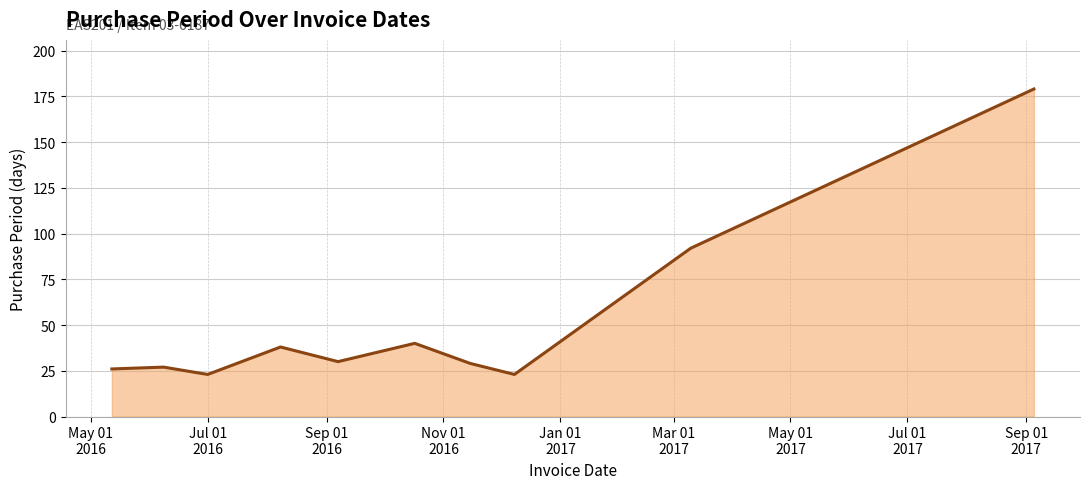

Does the chart display data point markers on the line(s)?

No